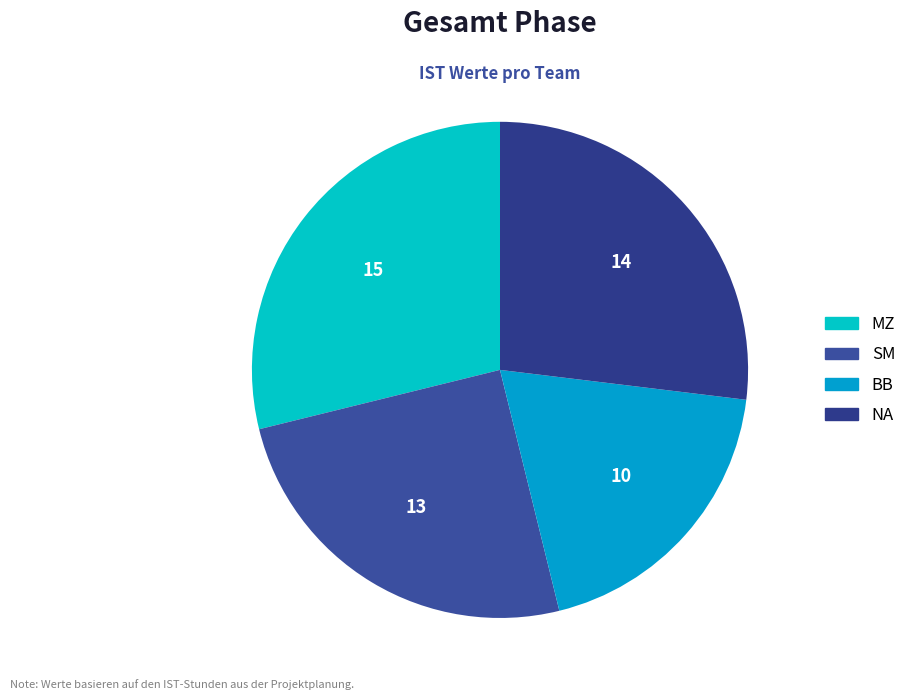

Approximately how many times larger is the value at SM compared to BB?

1.3